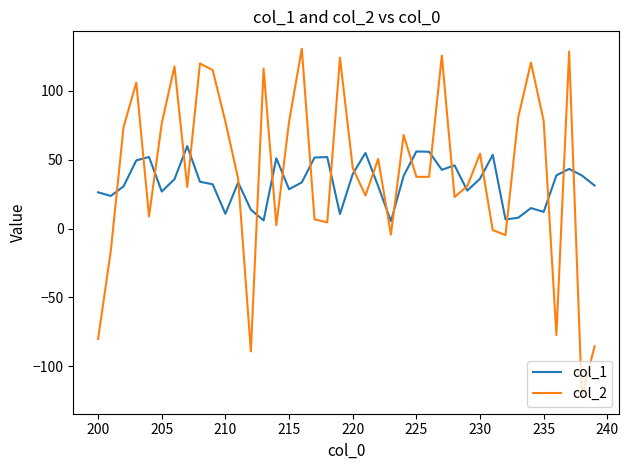

What is the smallest value displayed?

-121.7